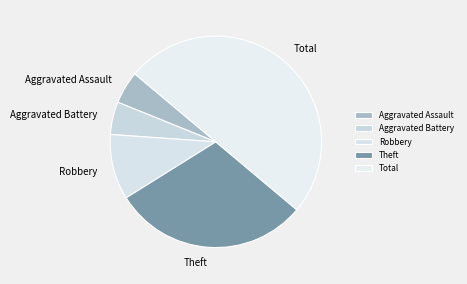

Is the sum of Theft and Aggravated Battery greater than half?

No